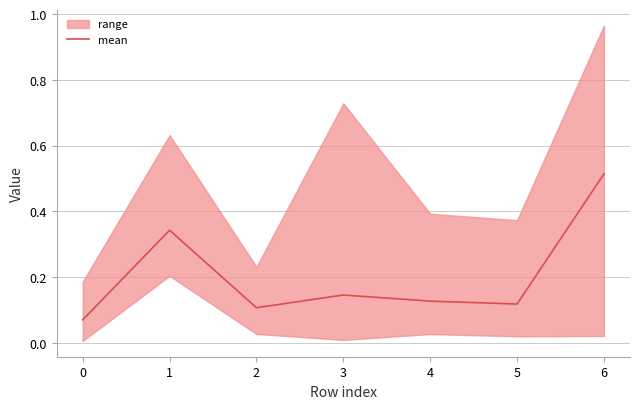

What is the value of the 2nd point from the left?

0.3